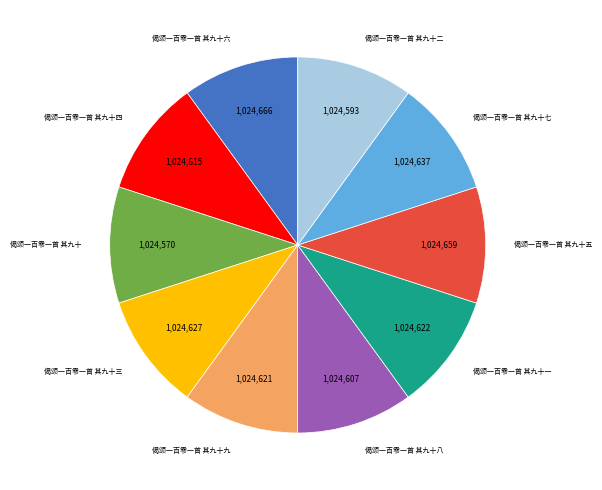

Is it true that 偈颂一百零一首 其九十七 is 10% of the pie?

True